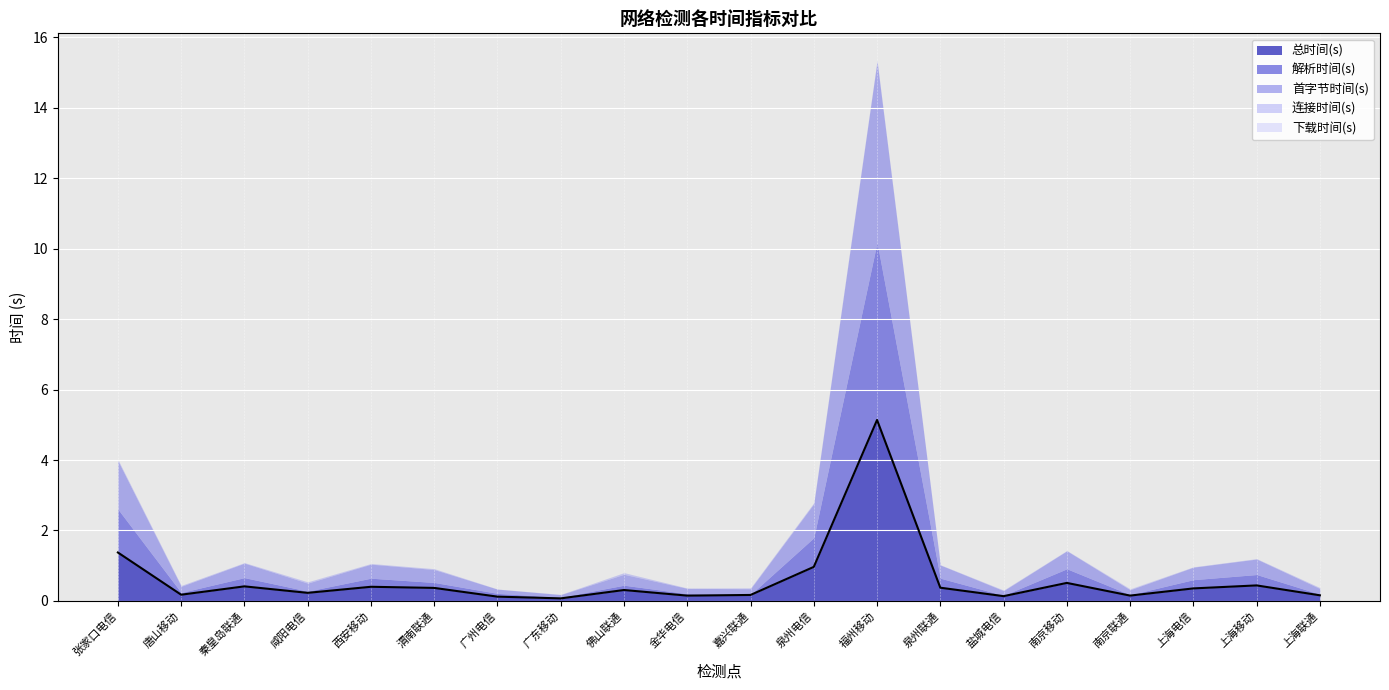

What is the change in value from 唐山移动 to 泉州电信?

+0.8